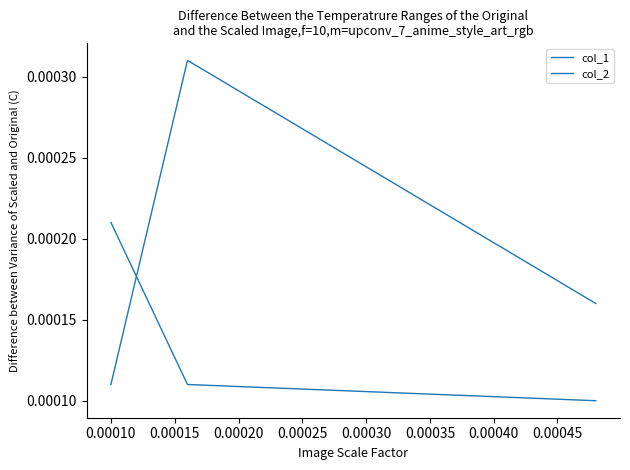

The col_2 series shows 0.0 at 0.00010. True or false?

False